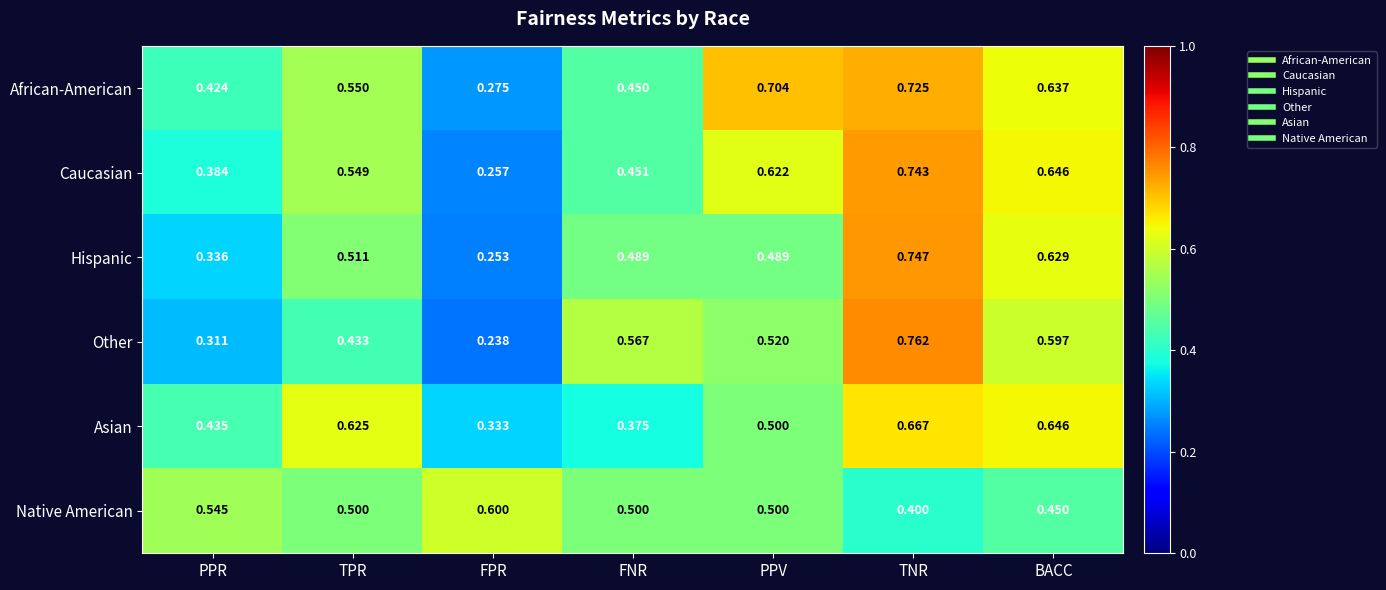

Rank the series by their maximum value, from lowest to highest.

Native American, Asian, African-American, Caucasian, Hispanic, Other